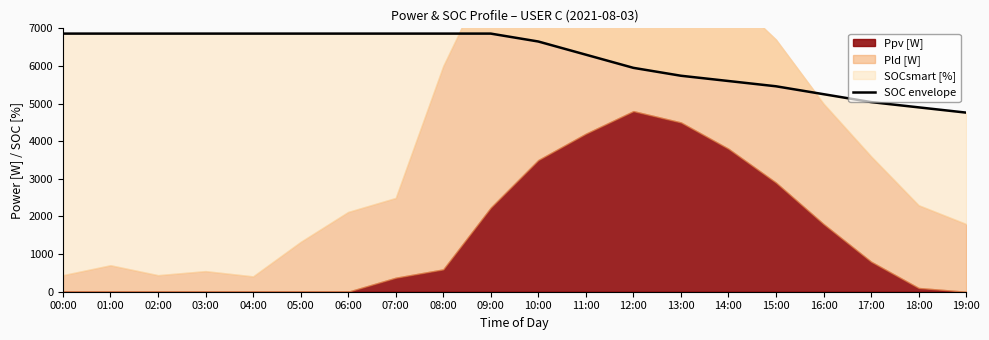

What is the difference between the values at 19:00 and 12:00?

1190